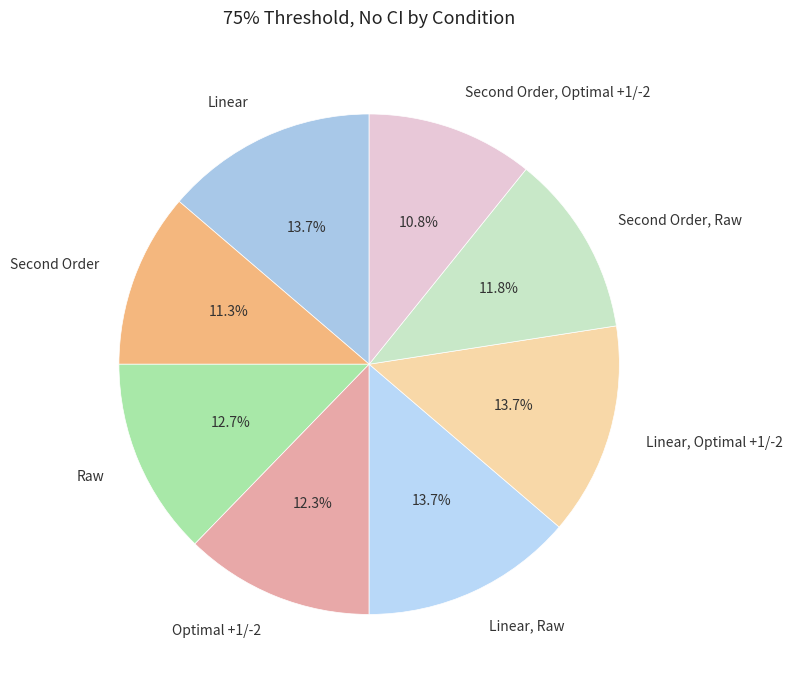

True or false: Linear accounts for 14% of the total.

True